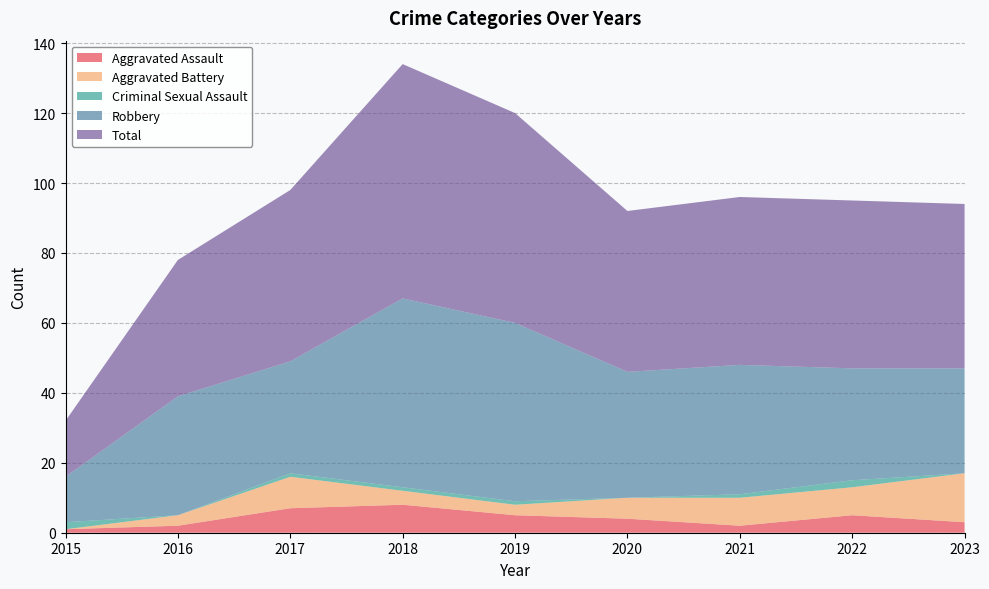

Reading left to right, extract all data points from this chart.

Aggravated Assault: 1	2	7	8	5	4	2	5	3
Aggravated Battery: 0	3	9	4	3	6	8	8	14
Criminal Sexual Assault: 2	0	1	1	1	0	1	2	0
Robbery: 13	34	32	54	51	36	37	32	30
Total: 16	39	49	67	60	46	48	48	47